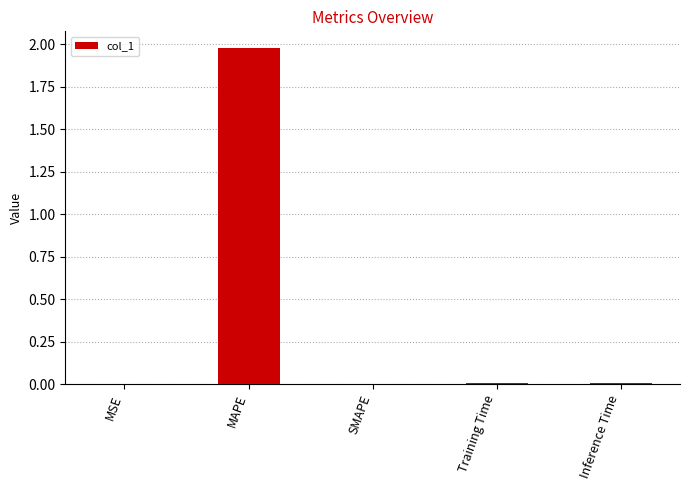

The chart shows a value of 0.0 at Training Time. True or false?

True